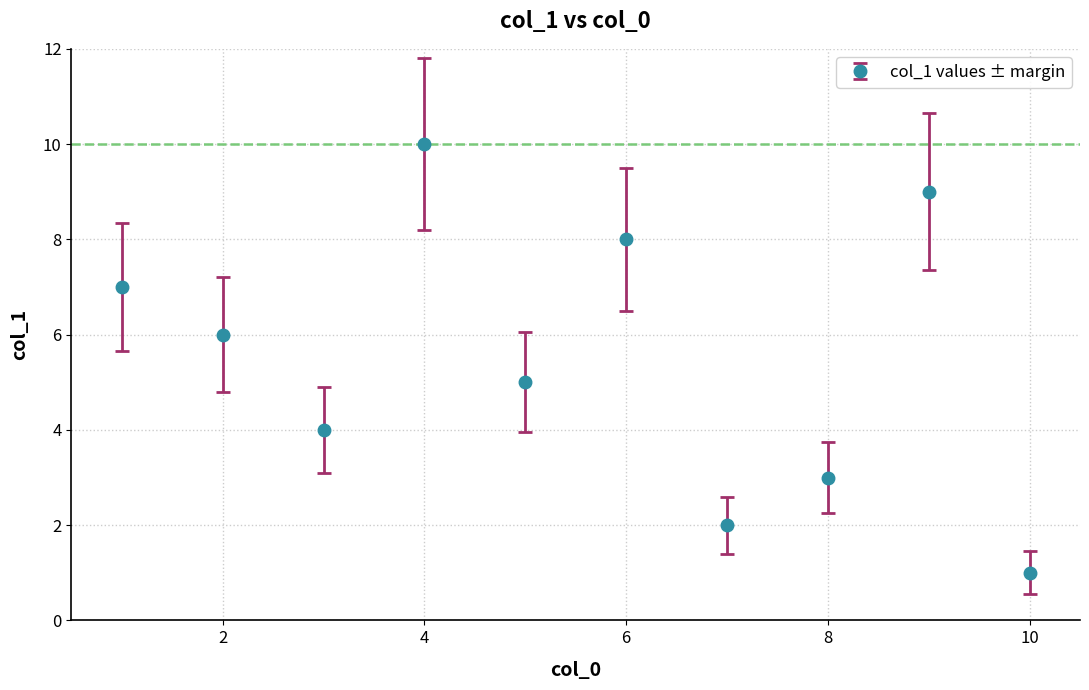

Count the number of data series in this chart.

1